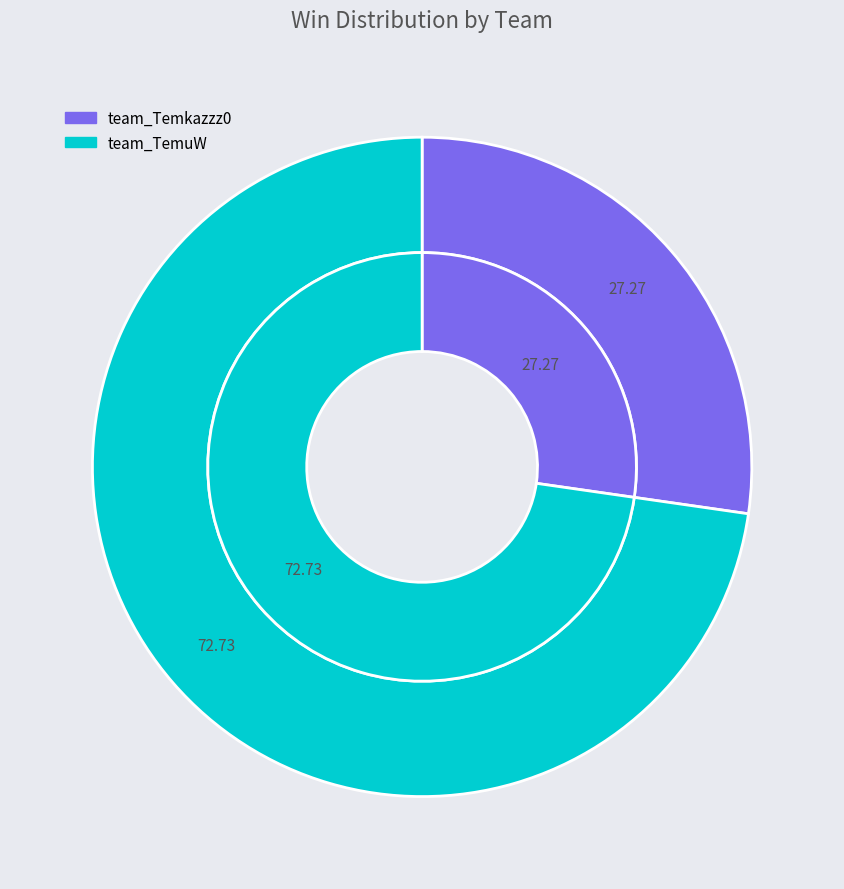

Is it true that team_Temkazzz0 is 37% of the pie?

False